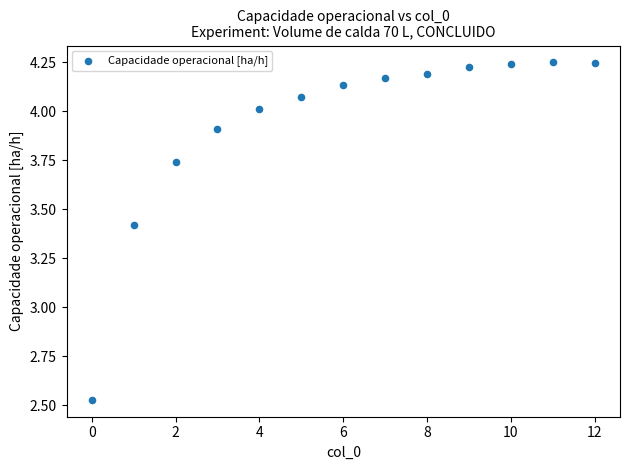

What is the range of Y values (max minus min)?

1.7